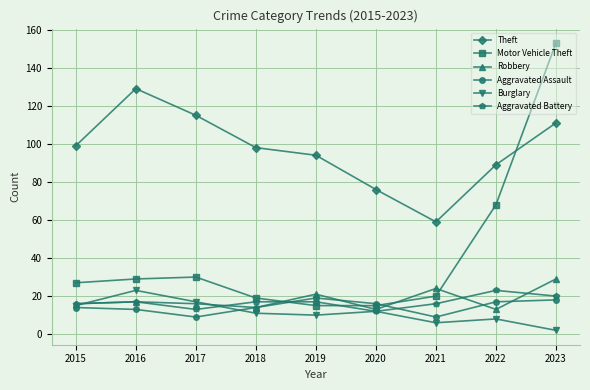

Reading right to left, transcribe all the data shown in this chart.

Theft: 2023=111	2022=89	2021=59	2020=76	2019=94	2018=98	2017=115	2016=129	2015=99
Motor Vehicle Theft: 2023=153	2022=68	2021=20	2020=15	2019=15	2018=19	2017=30	2016=29	2015=27
Robbery: 2023=29	2022=13	2021=24	2020=13	2019=21	2018=14	2017=16	2016=17	2015=16
Aggravated Assault: 2023=18	2022=17	2021=9	2020=16	2019=19	2018=14	2017=9	2016=13	2015=14
Burglary: 2023=2	2022=8	2021=6	2020=12	2019=10	2018=11	2017=17	2016=23	2015=15
Aggravated Battery: 2023=20	2022=23	2021=16	2020=12	2019=17	2018=17	2017=13	2016=17	2015=16